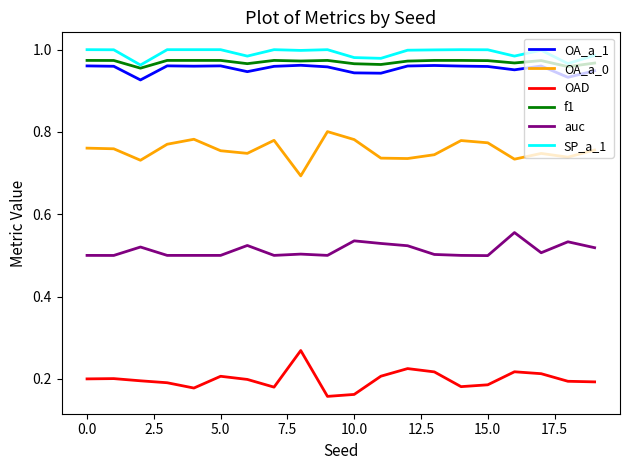

Count the OAD values in the range 0 to 1.

20